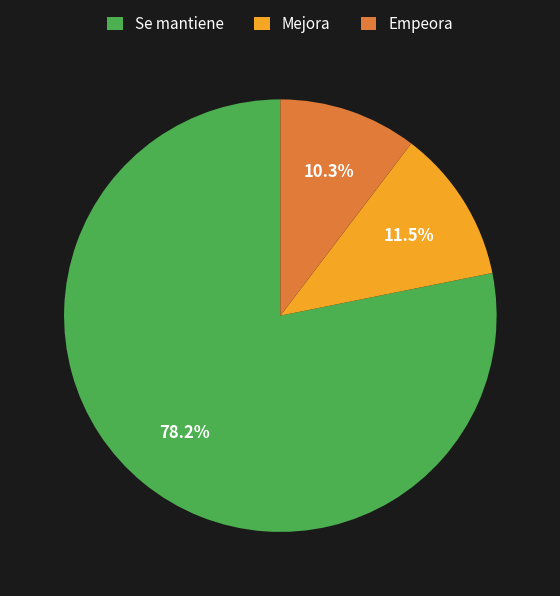

Which has a higher value, Mejora or Empeora?

Mejora